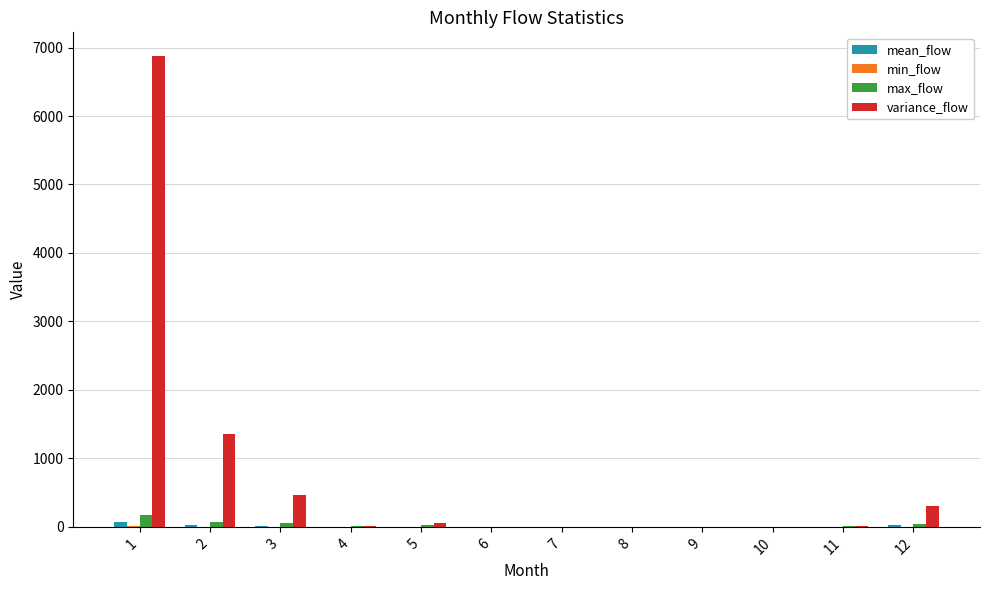

The value of variance_flow at 1 is 6878.2. True or false?

True